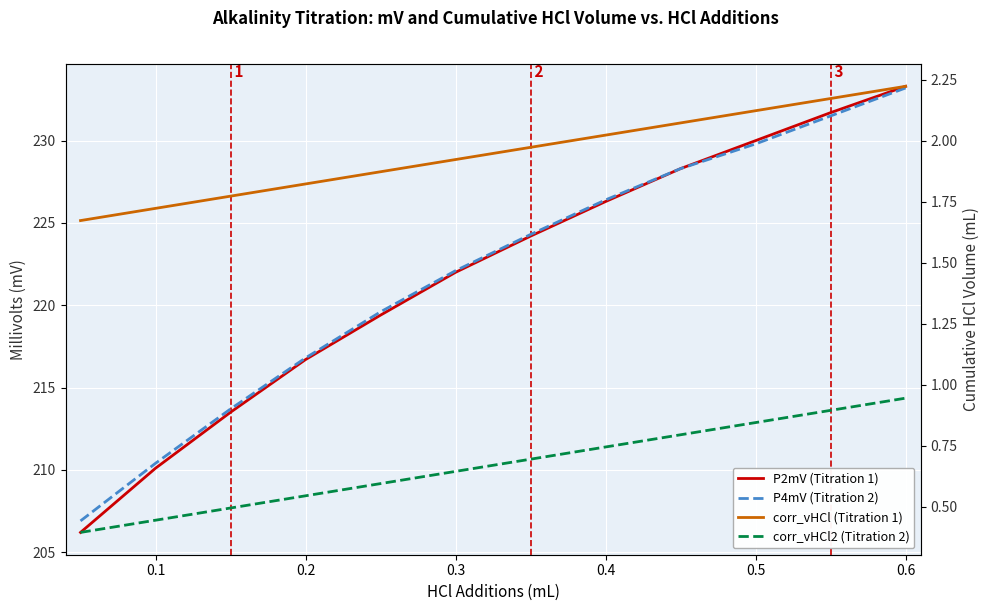

What is the minimum value shown in the chart?

0.4